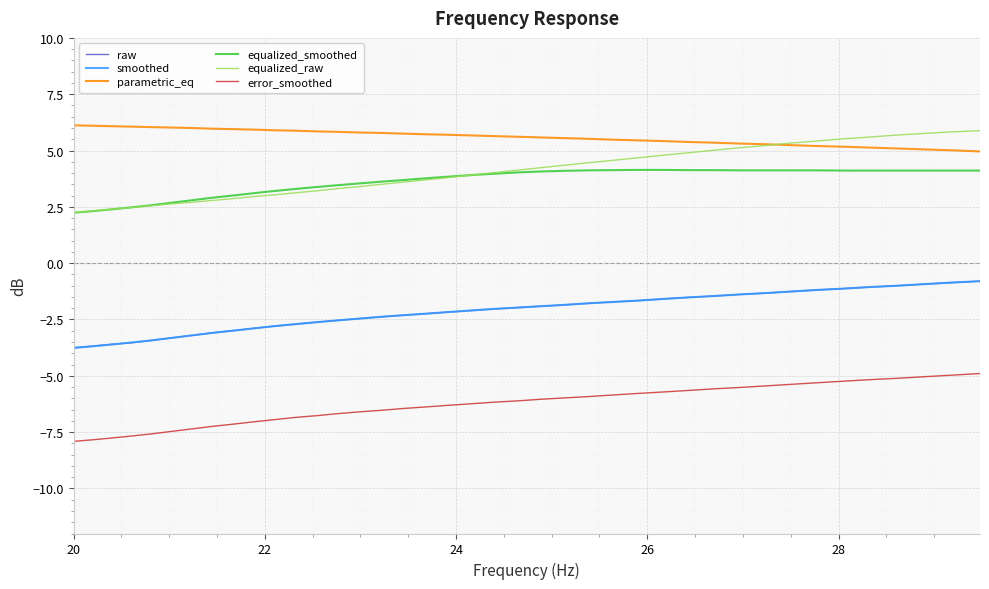

Which series has the widest spread of values?

equalized_raw